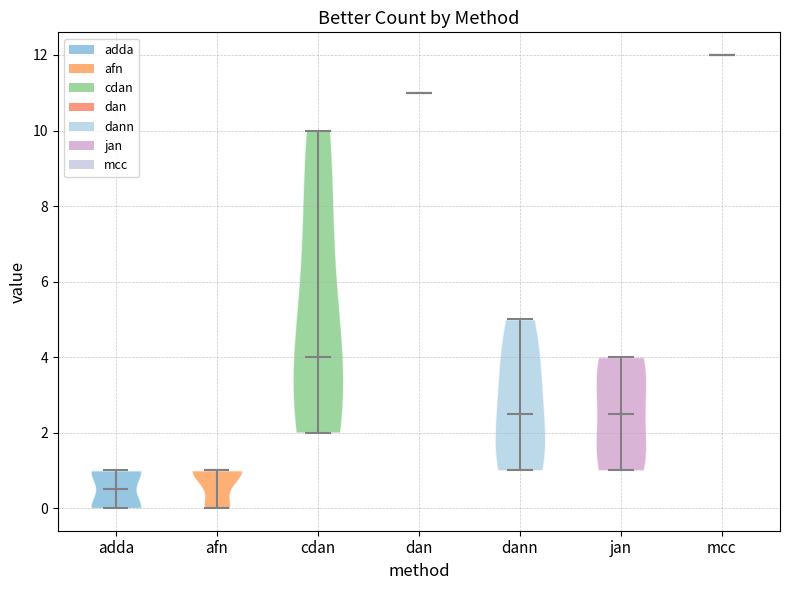

Which violin has the highest median line?

mcc